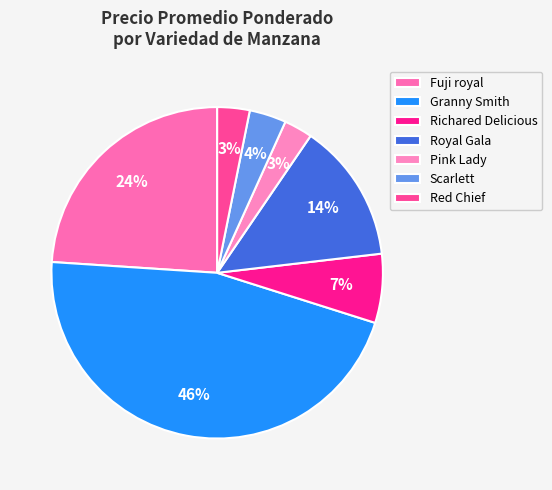

How many segments does this pie chart have?

7